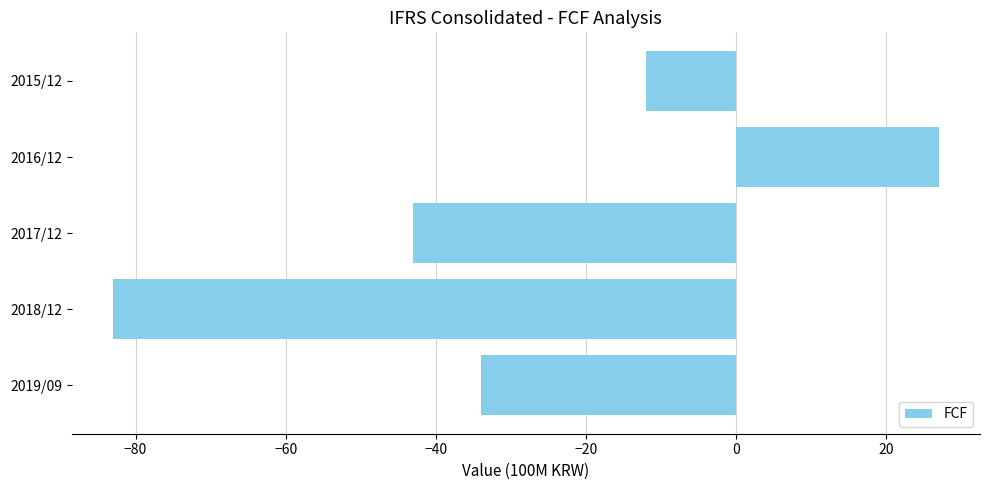

Rank the categories by value from lowest to highest.

2018/12, 2017/12, 2019/09, 2015/12, 2016/12